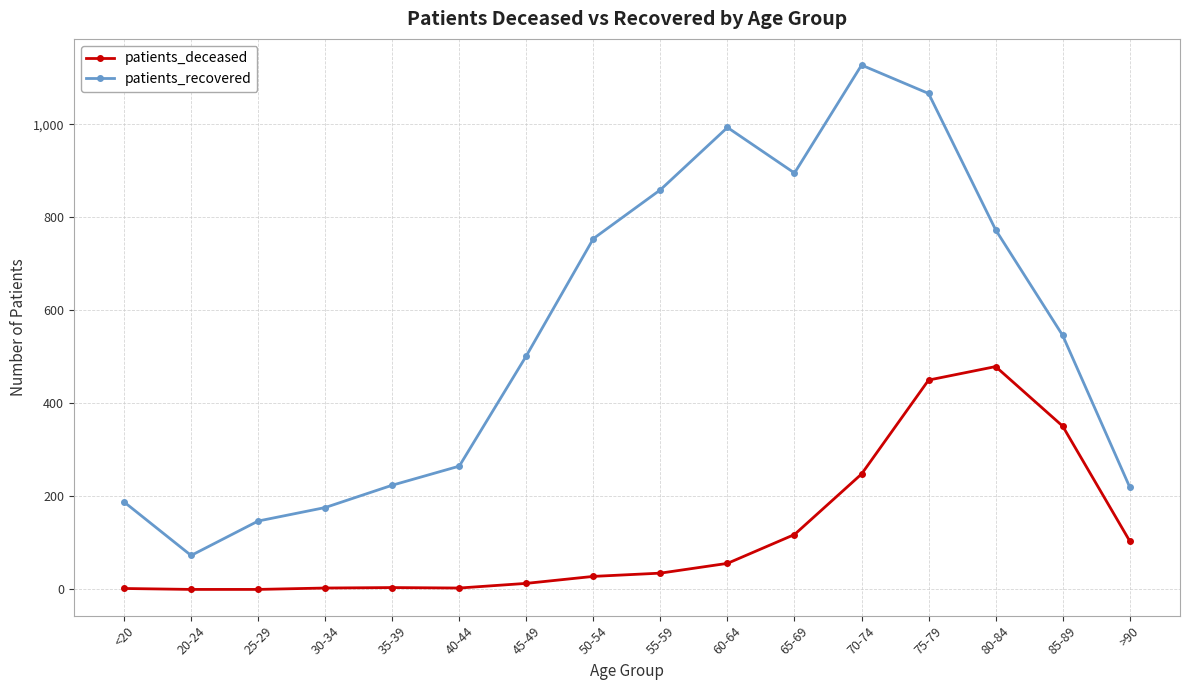

At which category is the sum across all series the highest?

75-79